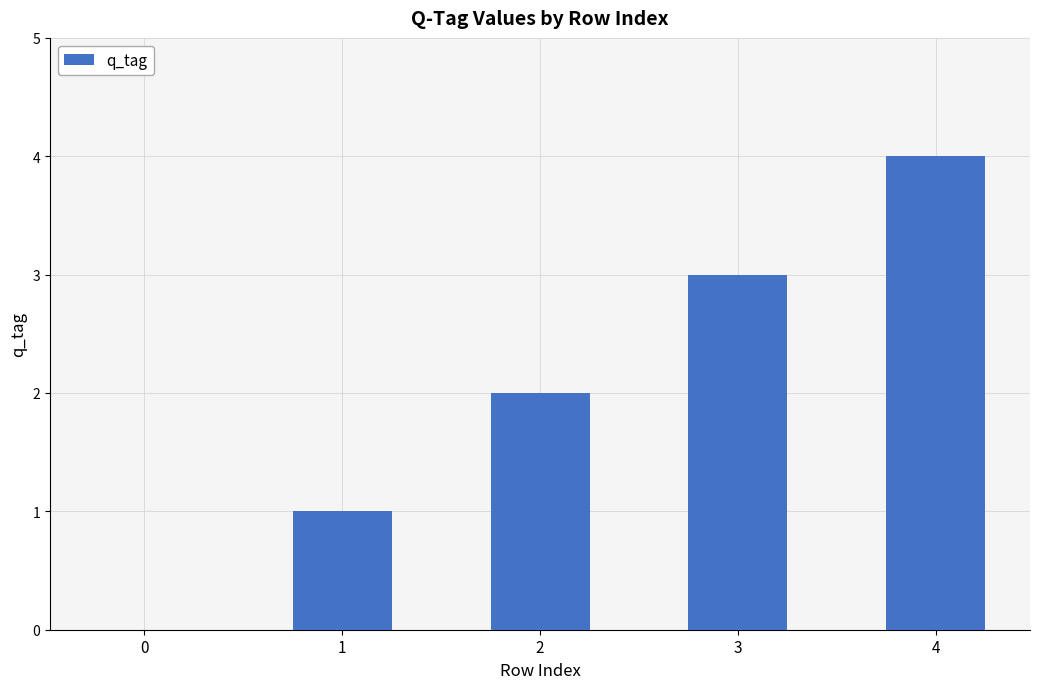

What is the change in value from 1 to 2?

+1